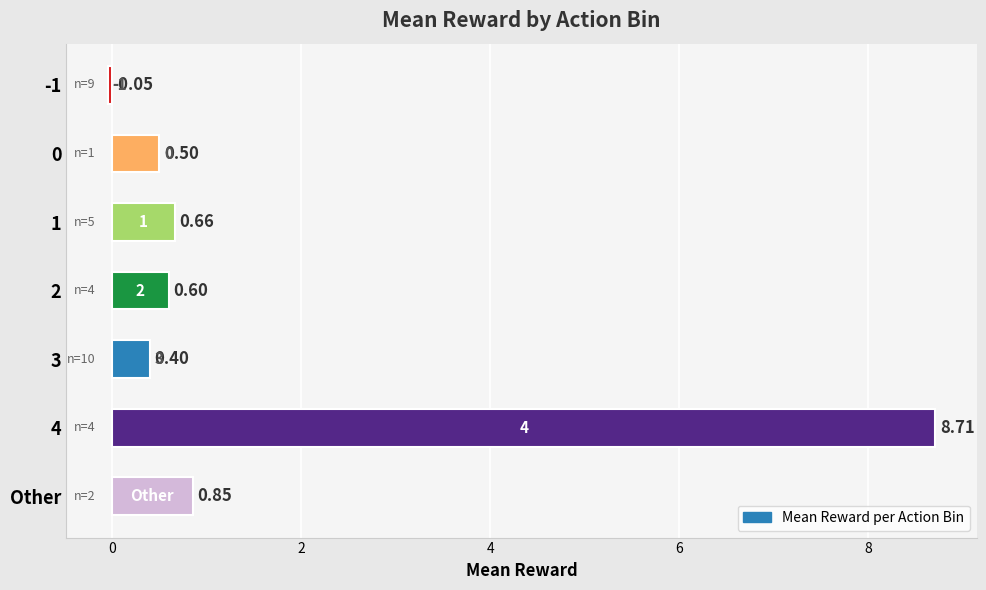

How many series are shown in this chart?

1